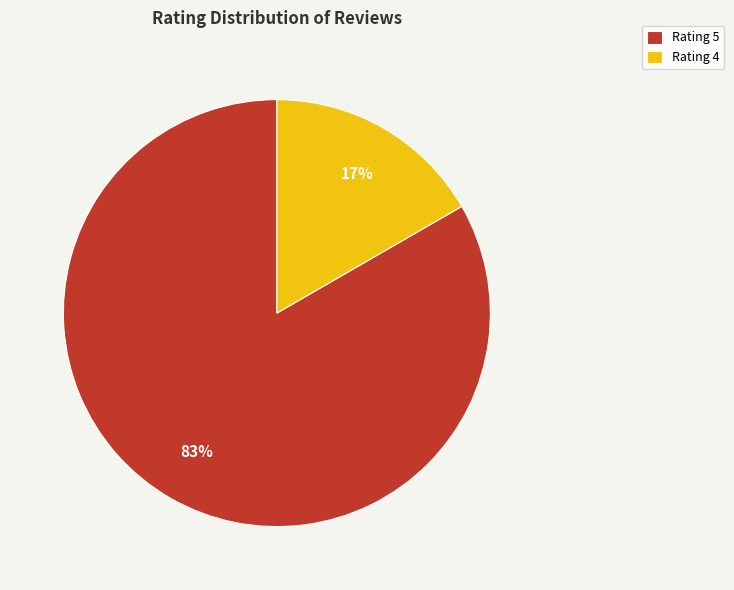

Between Rating 5 and Rating 4, which is larger?

Rating 5